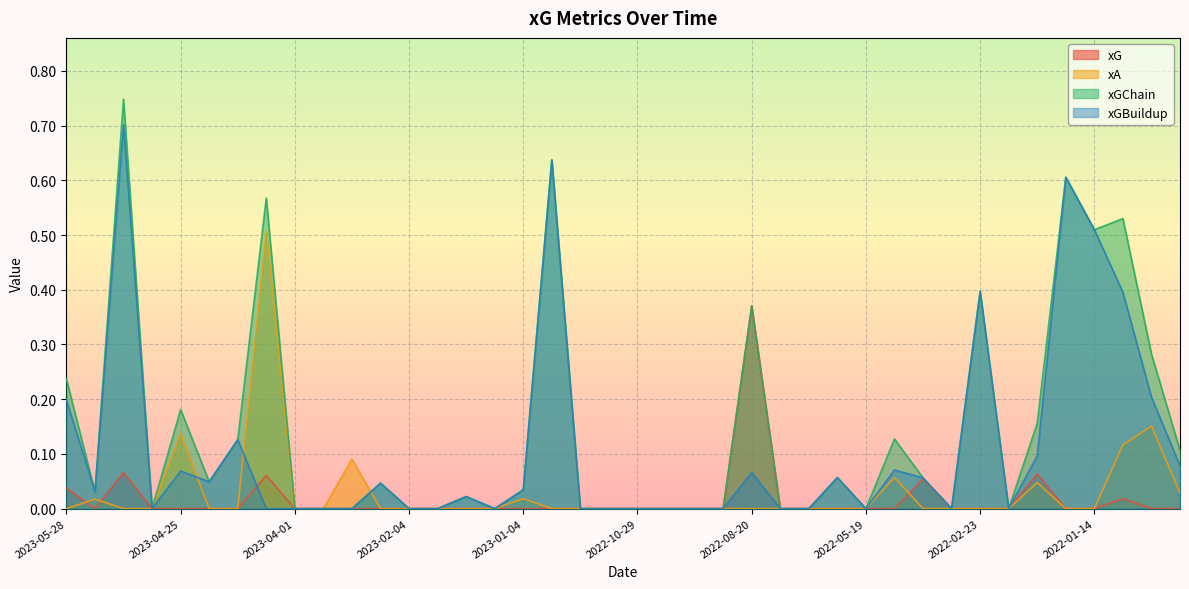

Rank the categories by xA value from highest to lowest.

2023-04-09, 2021-12-28, 2023-04-25, 2022-01-01, 2023-03-04, 2022-05-07, 2022-02-09, 2021-12-26, 2023-01-04, 2023-05-20, 2023-05-28, 2023-05-13, 2023-05-06, 2023-04-22, 2023-04-15, 2023-04-01, 2023-03-19, 2023-02-11, 2023-02-04, 2023-01-21, 2023-01-18, 2023-01-15, 2022-12-31, 2022-12-26, 2022-11-12, 2022-10-29, 2022-10-09, 2022-10-01, 2022-08-27, 2022-08-20, 2022-08-15, 2022-08-05, 2022-05-22, 2022-05-19, 2022-04-30, 2022-03-05, 2022-02-23, 2022-02-12, 2022-01-23, 2022-01-14